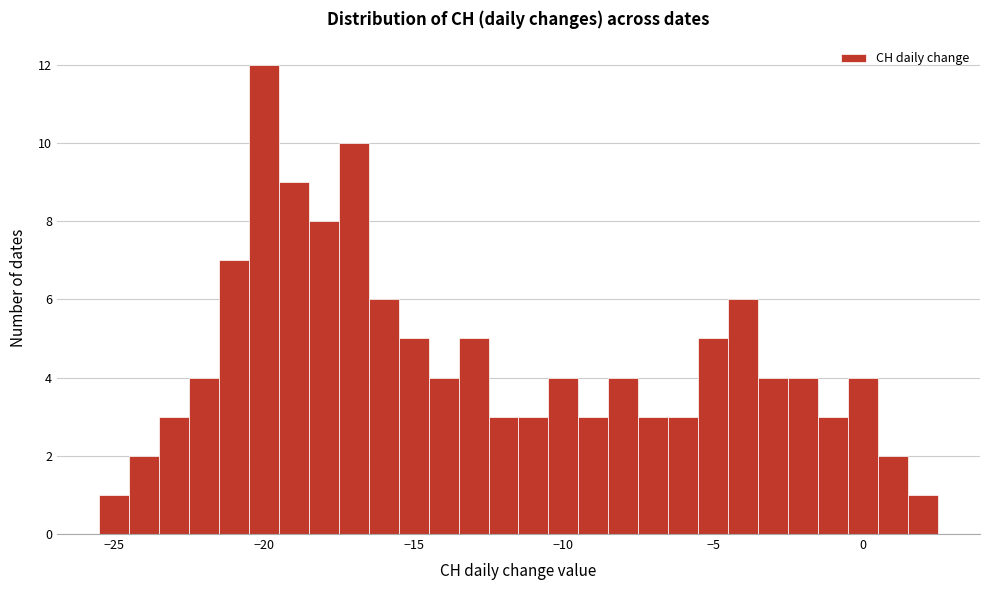

Around what value on the x-axis is the tallest bar? Give the approximate position of its centre, as read against the axis.

-20.0